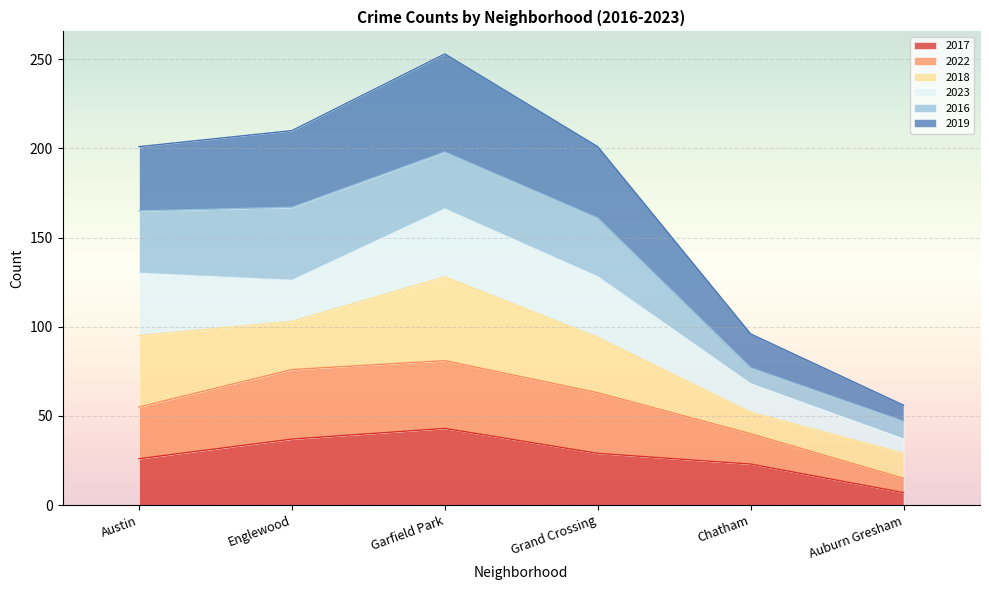

What are all the series names shown in the legend?

2017, 2022, 2018, 2023, 2016, 2019